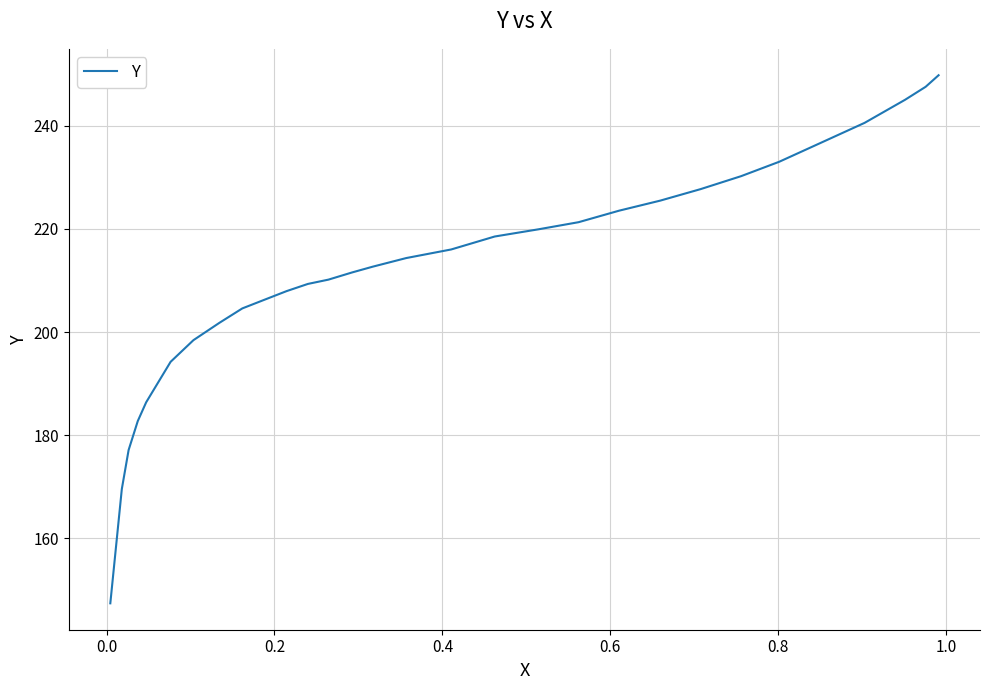

Reading left to right, transcribe all the data shown in this chart.

147.4	169.6	177.1	182.7	186.4	194.2	198.4	201.8	204.6	206.3	207.9	209.3	210.2	211.6	212.7	214.3	216.0	218.5	219.9	221.3	223.5	225.5	227.7	230.2	233.0	236.6	240.6	245.0	247.6	249.8